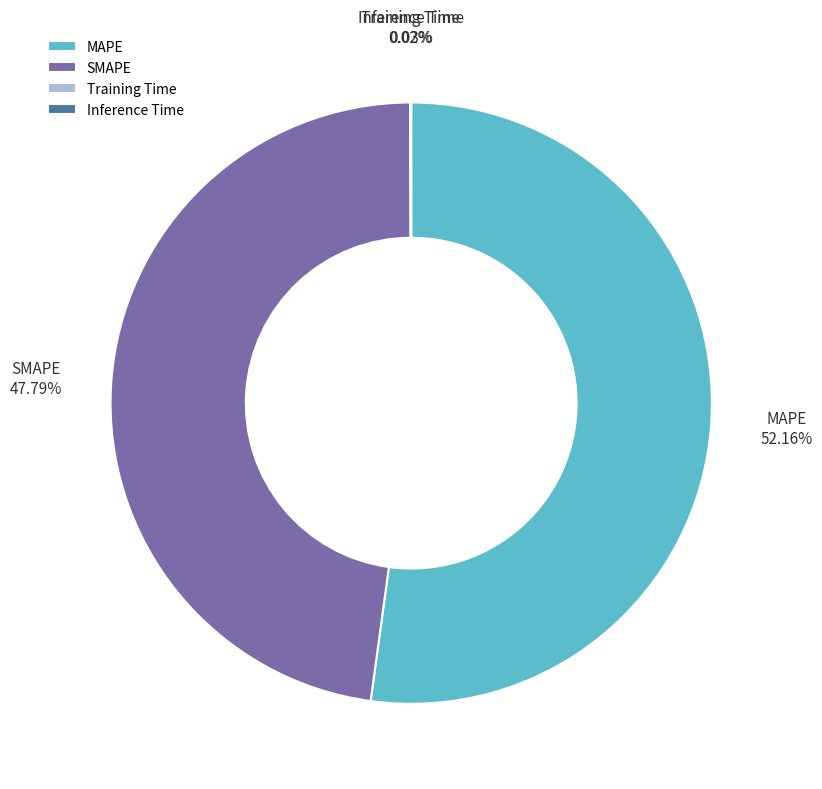

What is the majority slice?

MAPE